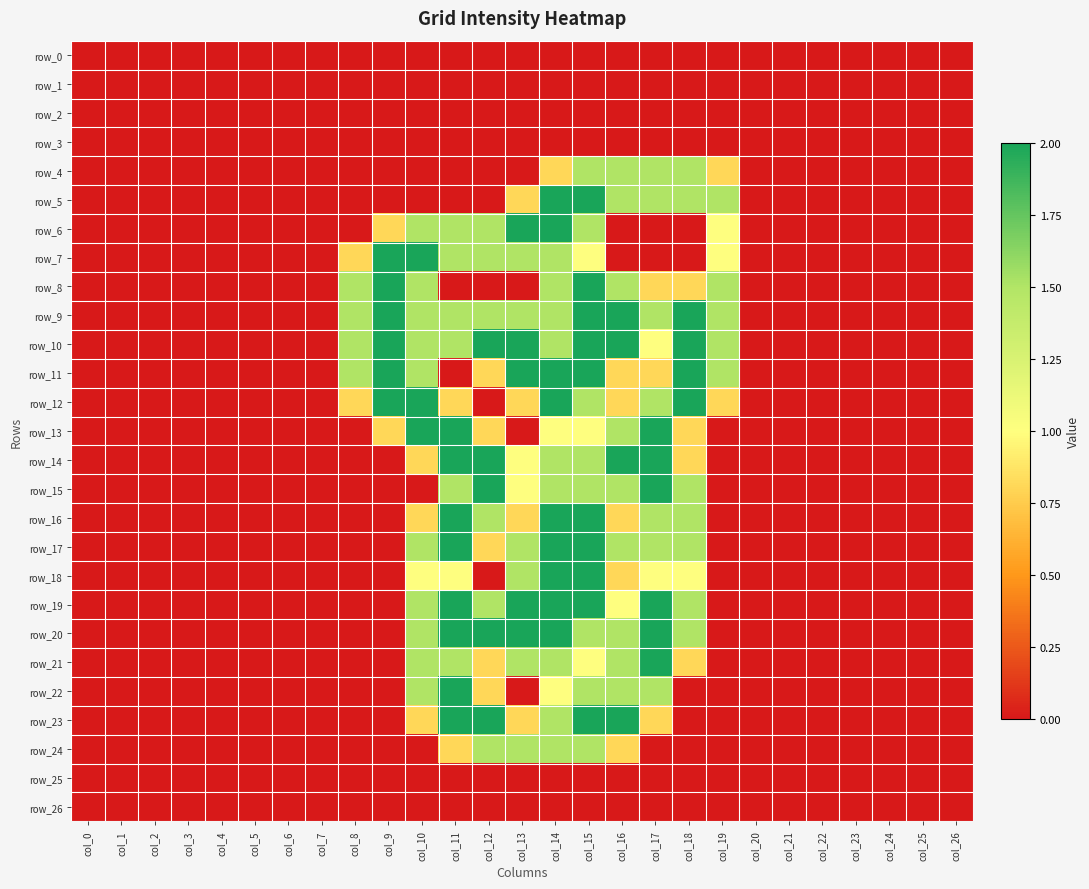

List the labels in order of row_16 value, largest first.

col_11, col_14, col_15, col_12, col_17, col_18, col_10, col_13, col_16, col_0, col_1, col_2, col_3, col_4, col_5, col_6, col_7, col_8, col_9, col_19, col_20, col_21, col_22, col_23, col_24, col_25, col_26